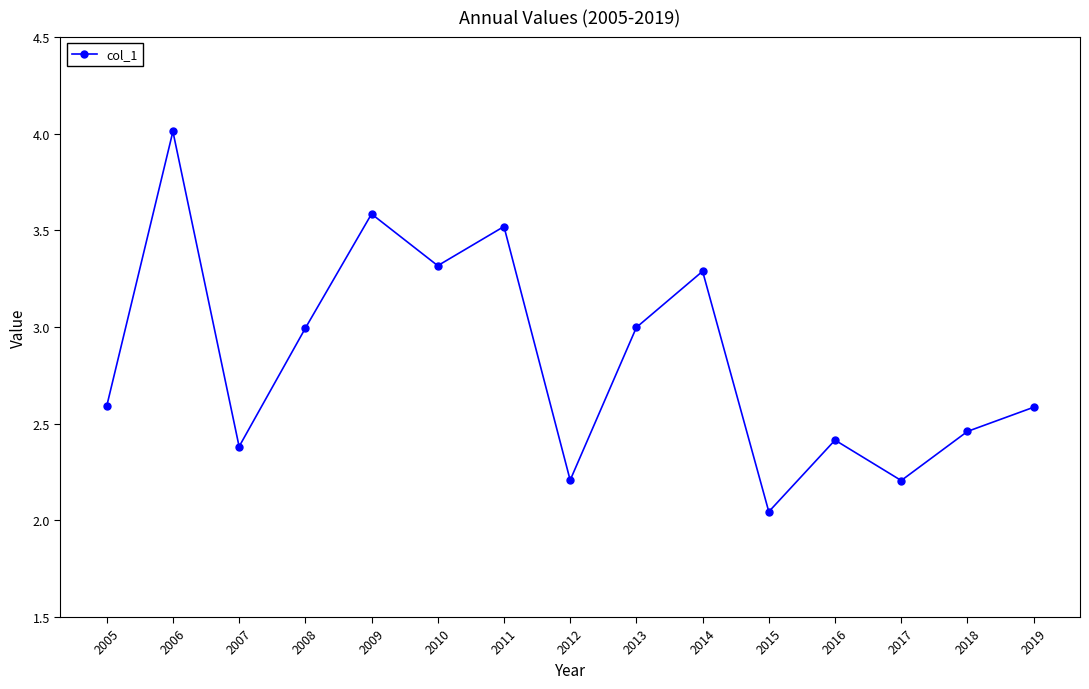

How many interior local peaks (higher than both neighbors) does the data have?

5